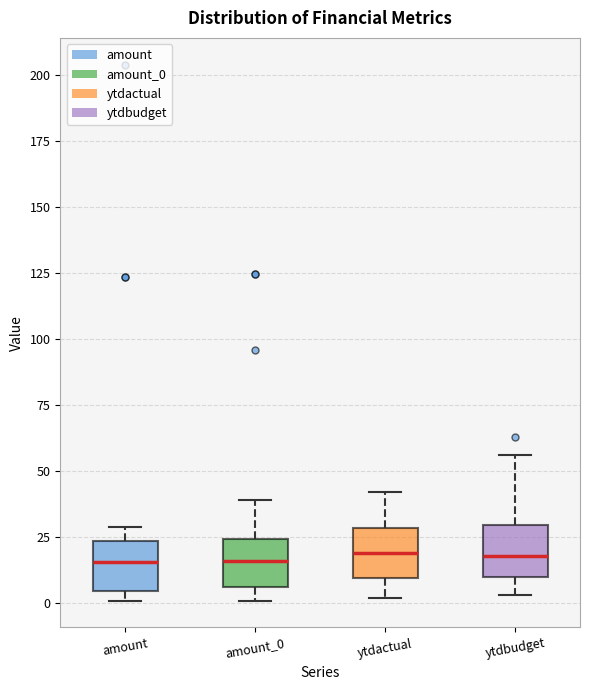

Reading left to right, read every box against the y-axis: the position of its median line, the range the box covers, and the ends of its whiskers. The values are not printed on the chart, so give them approximately, as read against the axis.

amount: median 15, box 5 to 25, whiskers 0 to 30
amount_0: median 15, box 5 to 25, whiskers 0 to 40
ytdactual: median 20, box 10 to 30, whiskers 0 to 40
ytdbudget: median 20, box 10 to 30, whiskers 5 to 55